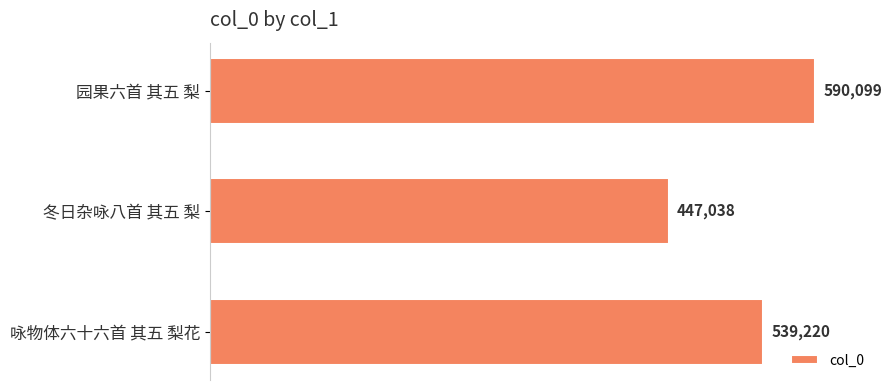

How many data points does each series have?

3